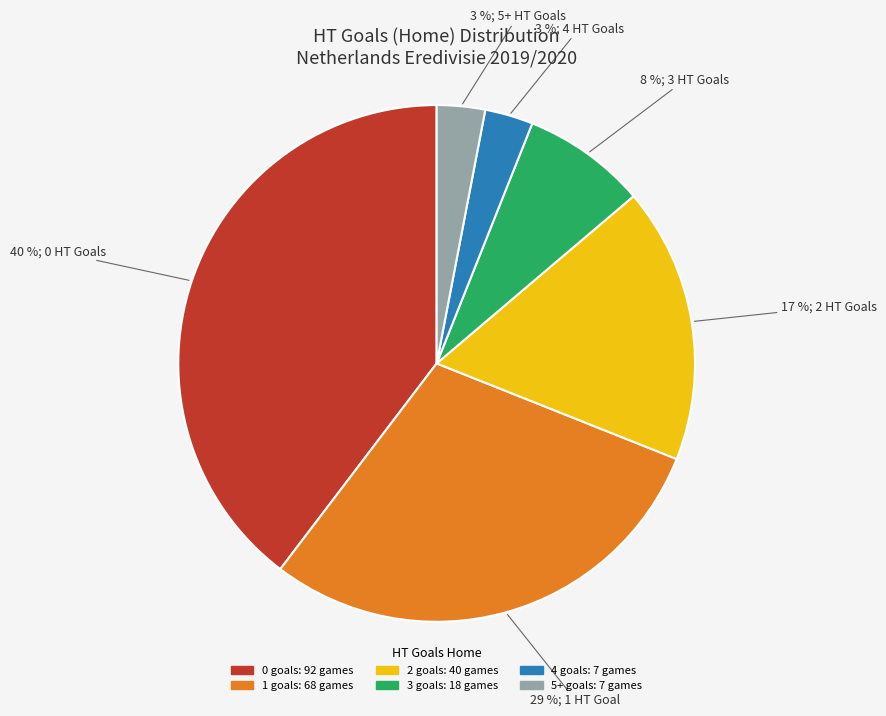

Count the number of slices in the pie.

6